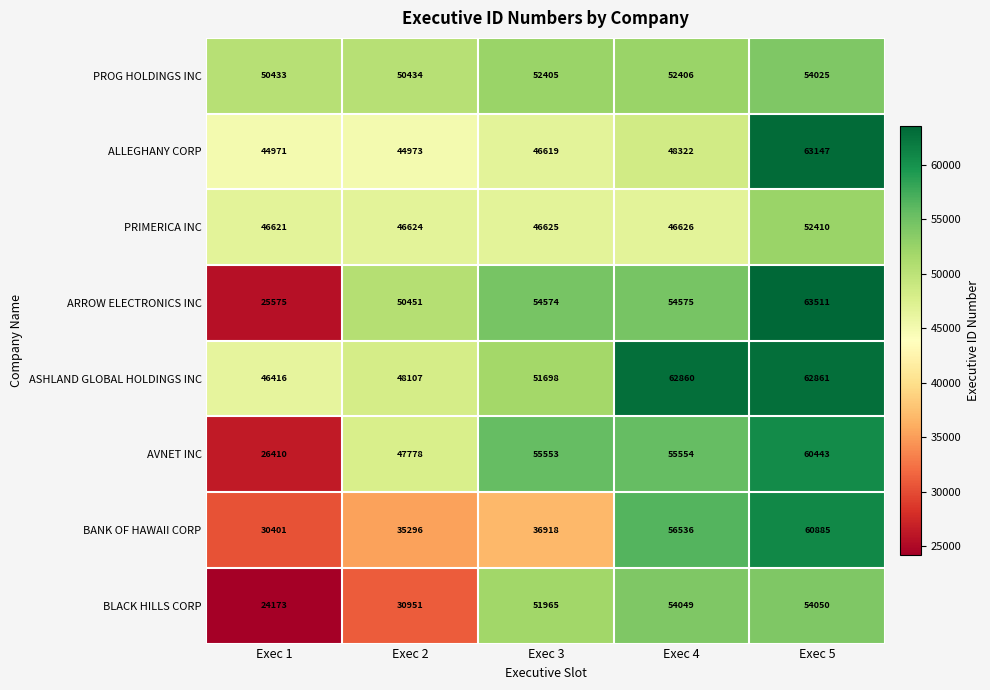

What is the minimum value for PRIMERICA INC?

46621